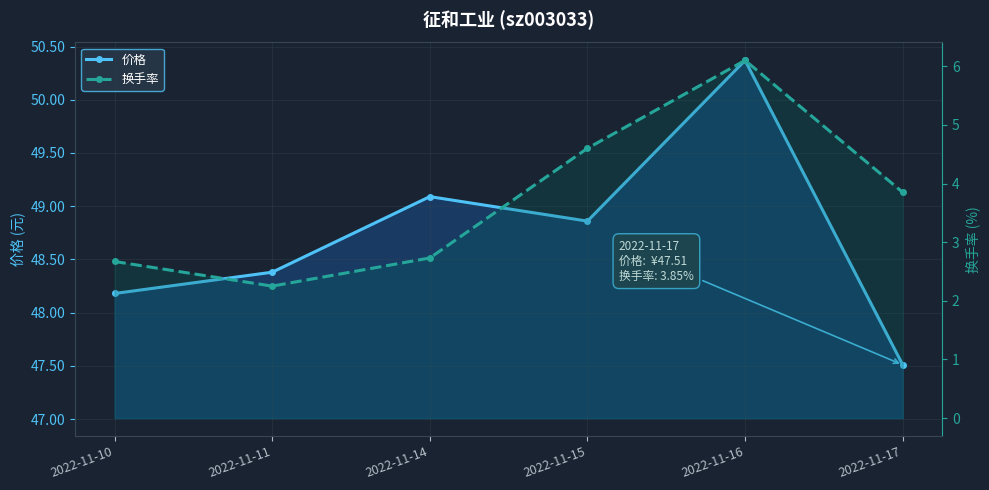

What is the average value of the 换手率 series?

3.7